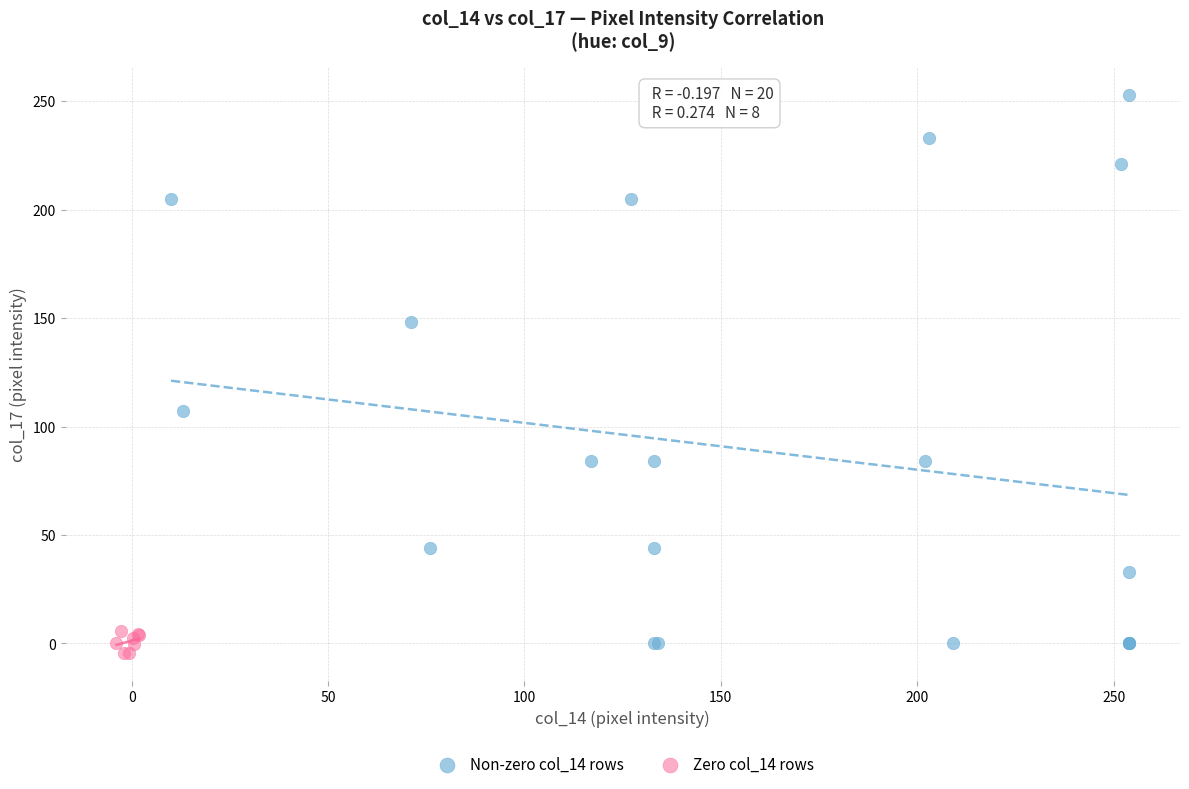

Which series contains the highest Y value?

Non-zero col_14 rows